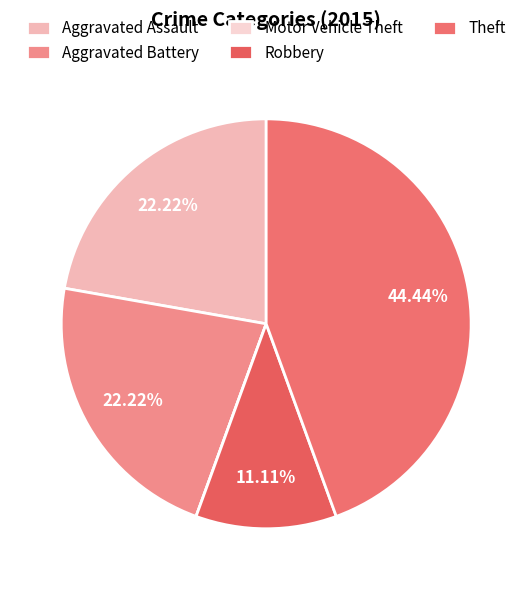

What portion of the pie excludes Robbery?

88.9%